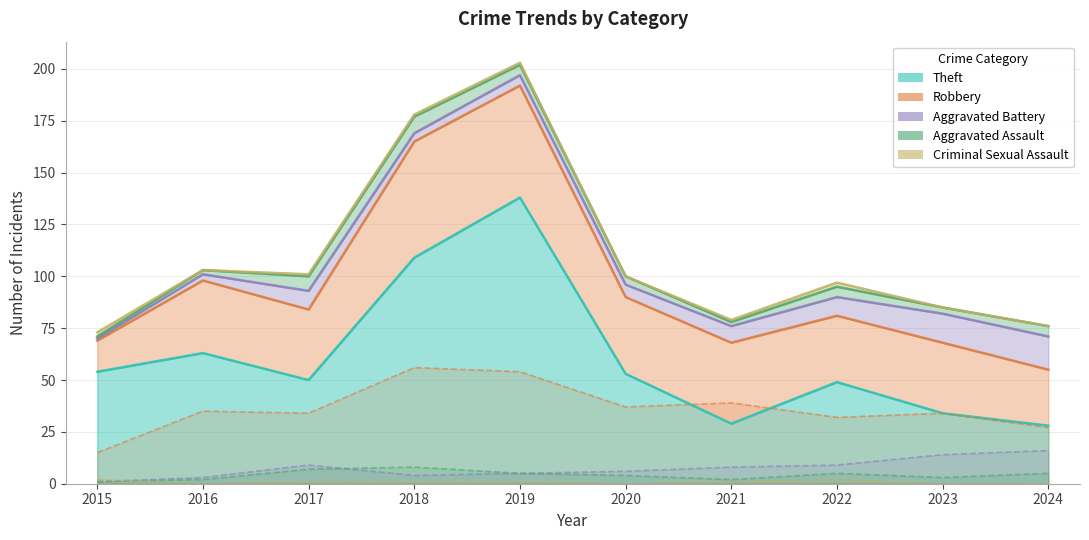

At which label does Criminal Sexual Assault reach its minimum?

2016